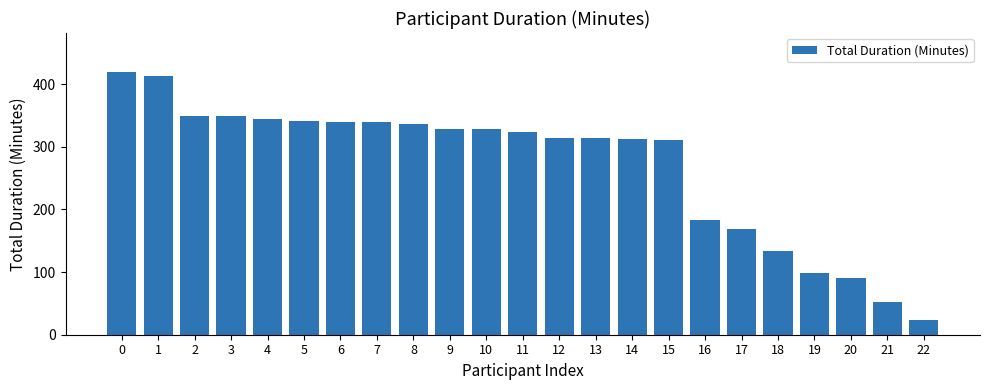

What is the sum of the values at 8 and 22?

361